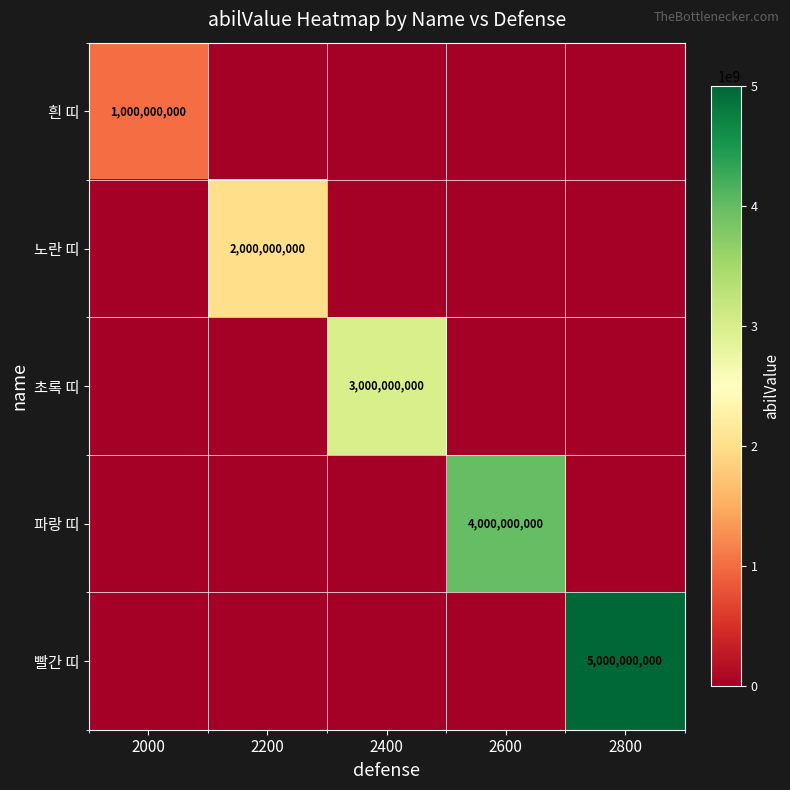

The value of 노란 띠 at 2200 is 2000000000. True or false?

True